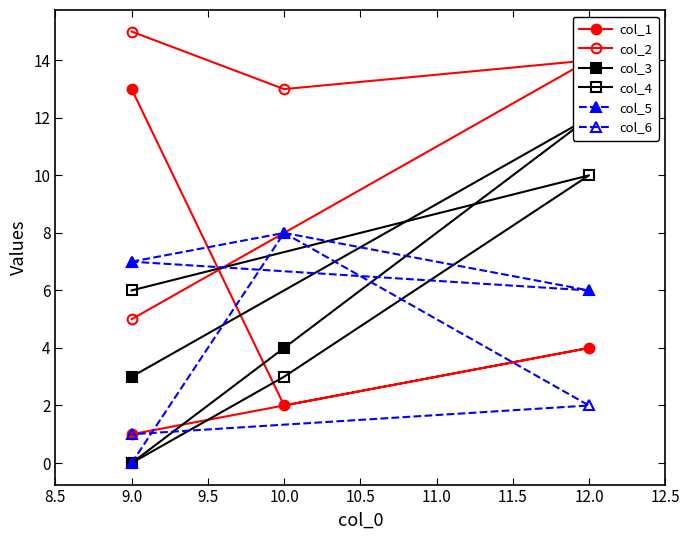

Is it true that col_3 equals -7 at 9.0?

False